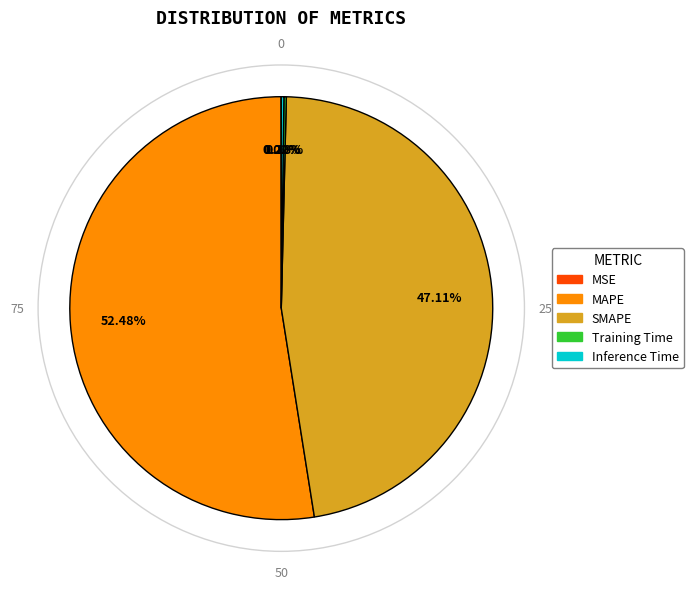

Is the sum of SMAPE and MAPE greater than half?

Yes